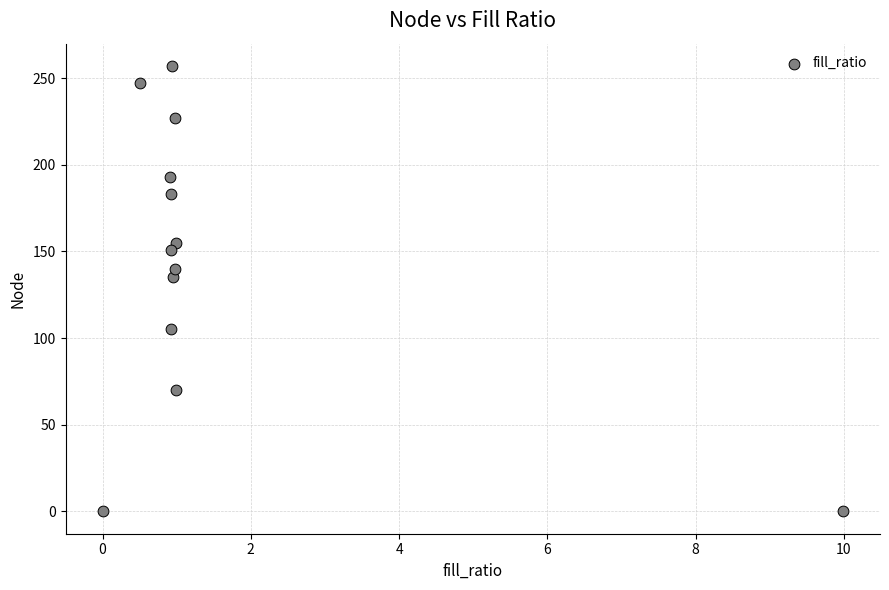

What Y value in the scatter plot is closest to 128?

135